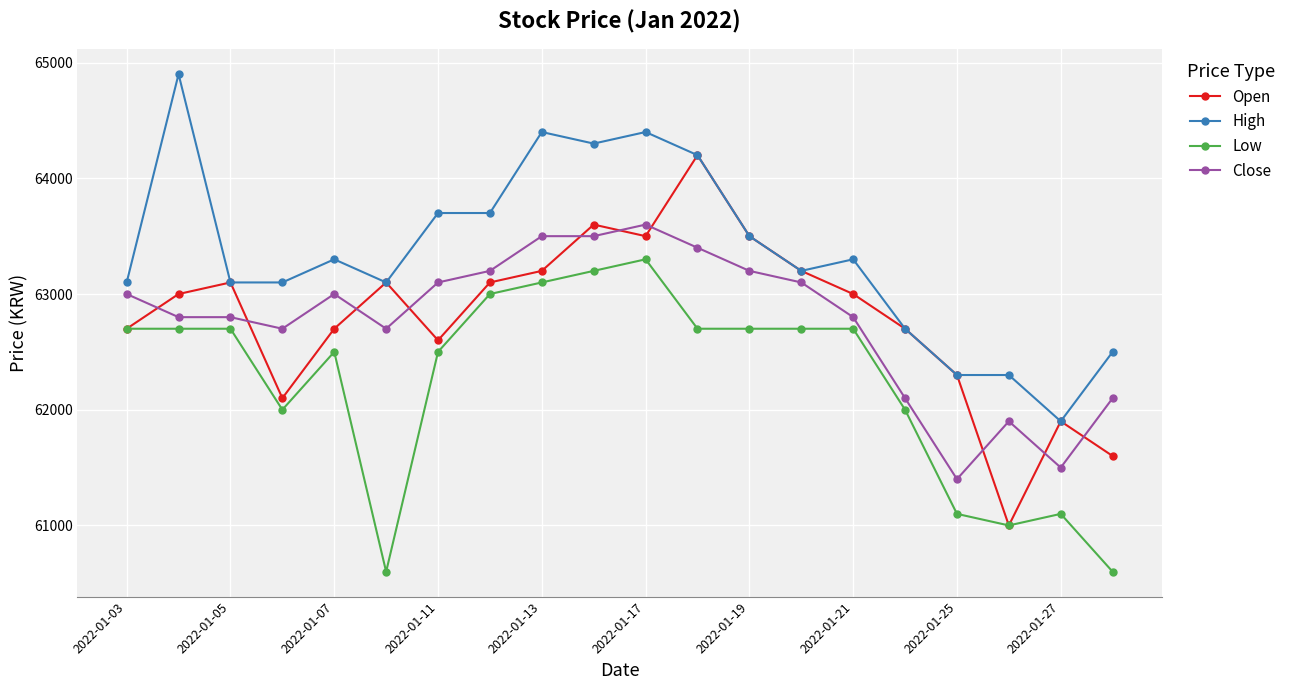

What is the highest value of the Open series?

64200